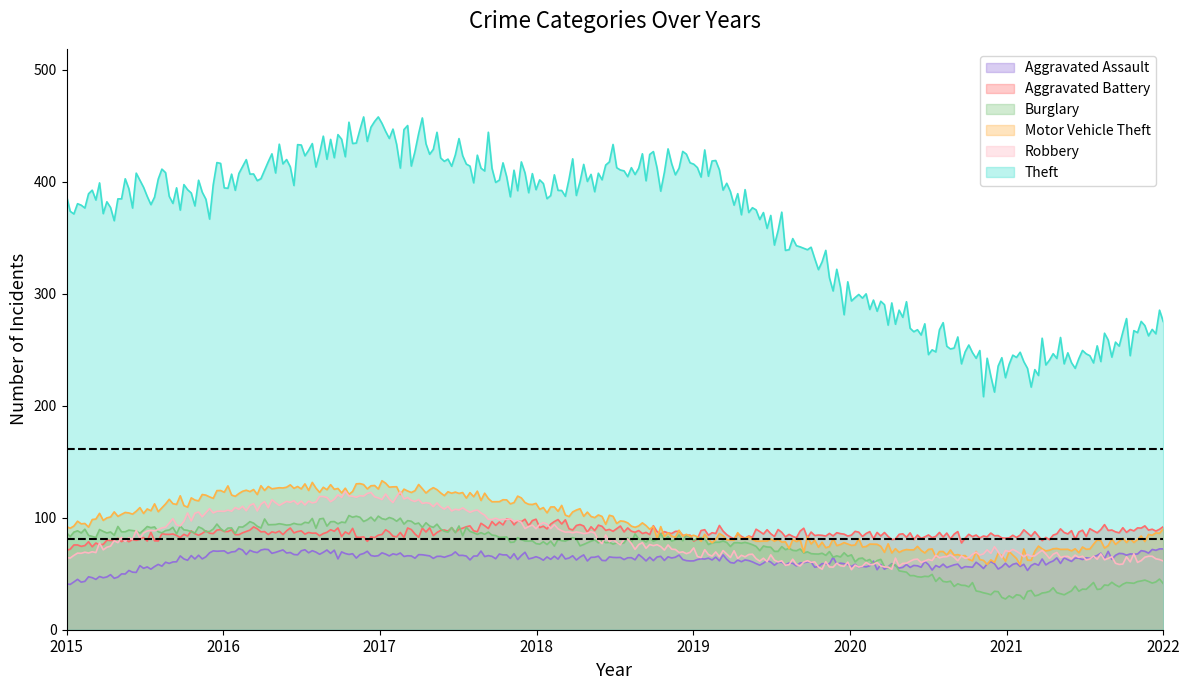

Reading left to right, what are all the values shown in this chart?

Aggravated Assault: 2015=40	2016=71	2017=67	2018=65	2019=63	2020=57	2021=57	2022=71
Aggravated Battery: 2015=73	2016=89	2017=84	2018=96	2019=85	2020=86	2021=83	2022=91
Burglary: 2015=85	2016=91	2017=100	2018=78	2019=81	2020=65	2021=29	2022=43
Motor Vehicle Theft: 2015=91	2016=123	2017=129	2018=111	2019=83	2020=75	2021=63	2022=86
Robbery: 2015=64	2016=108	2017=121	2018=93	2019=69	2020=55	2021=69	2022=60
Theft: 2015=379	2016=399	2017=451	2018=392	2019=420	2020=300	2021=226	2022=275